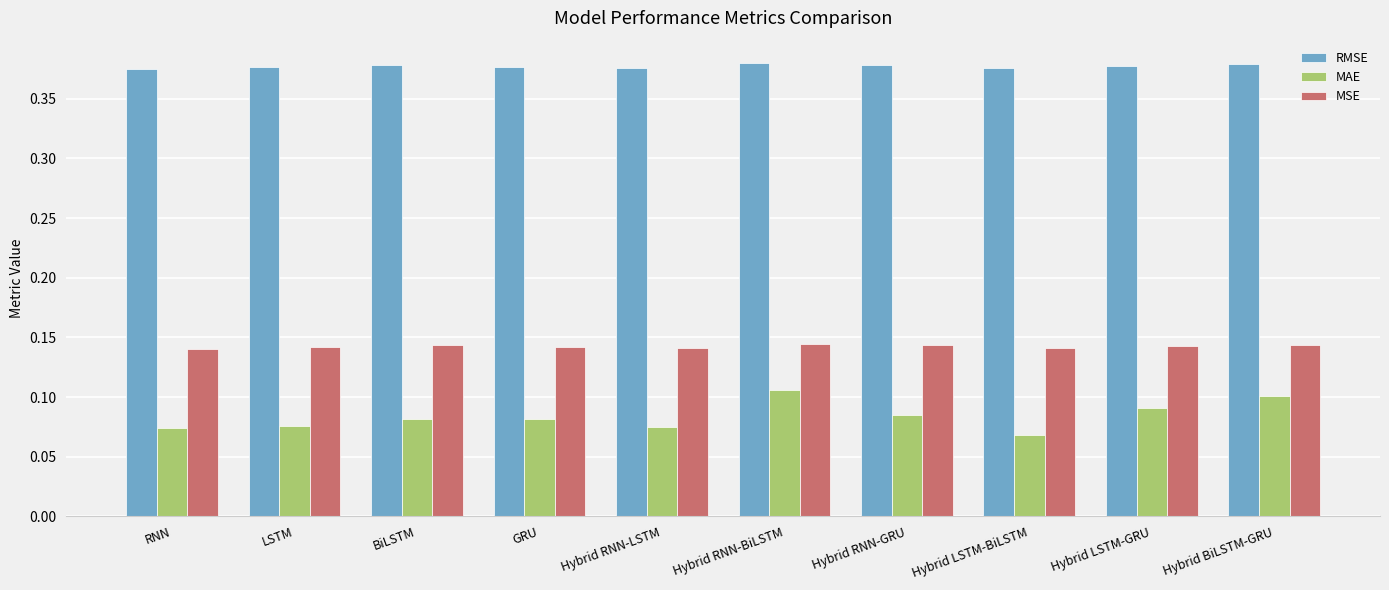

Is it true that MAE equals 0.1 at Hybrid BiLSTM-GRU?

True